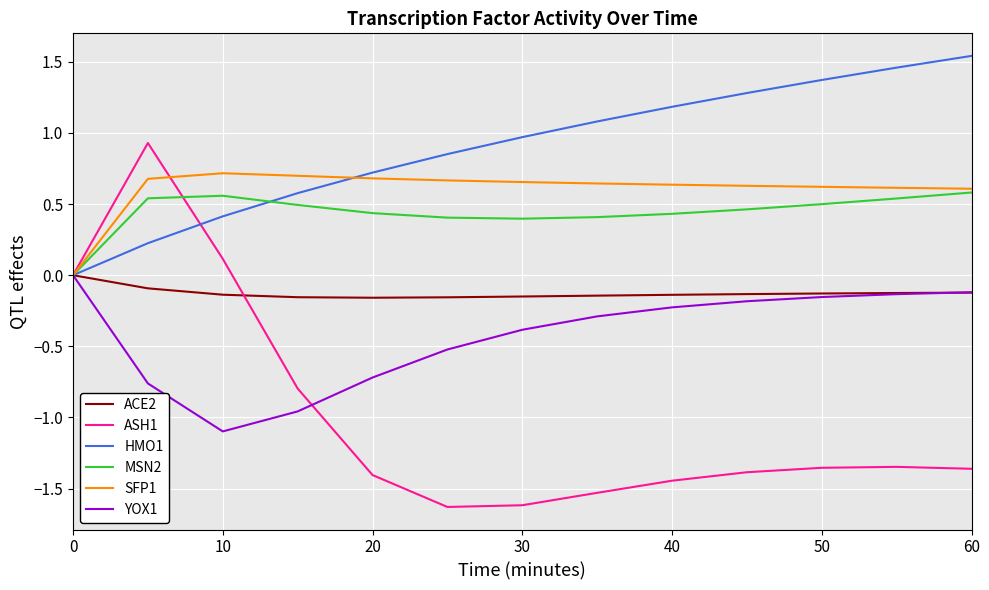

Which series has the widest spread of values?

ASH1